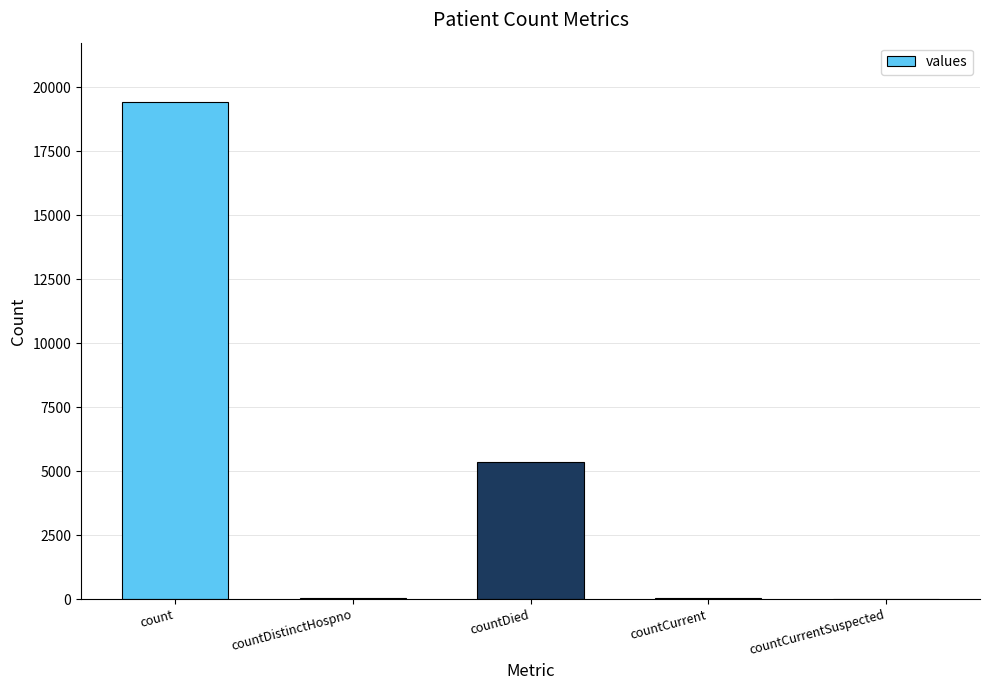

What is the sum of all values?

24875